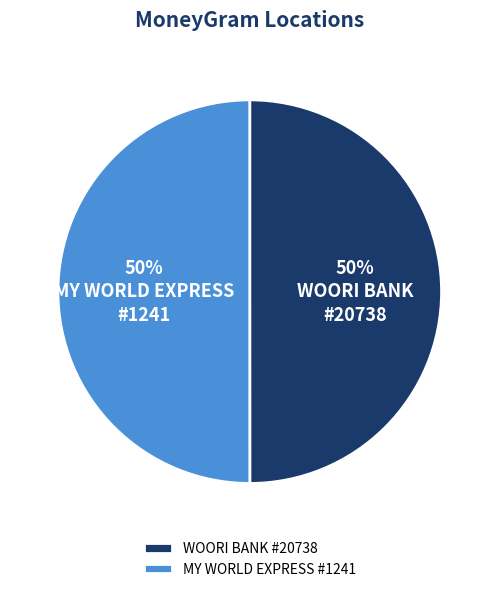

To the nearest percent, what is the combined percentage of MY WORLD EXPRESS #1241 and WOORI BANK #20738?

100%